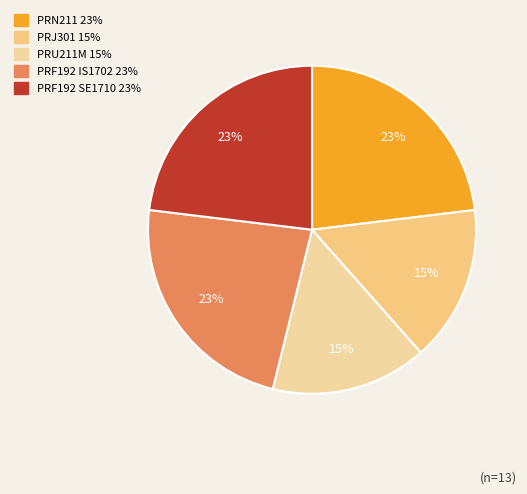

Count the number of slices in the pie.

5